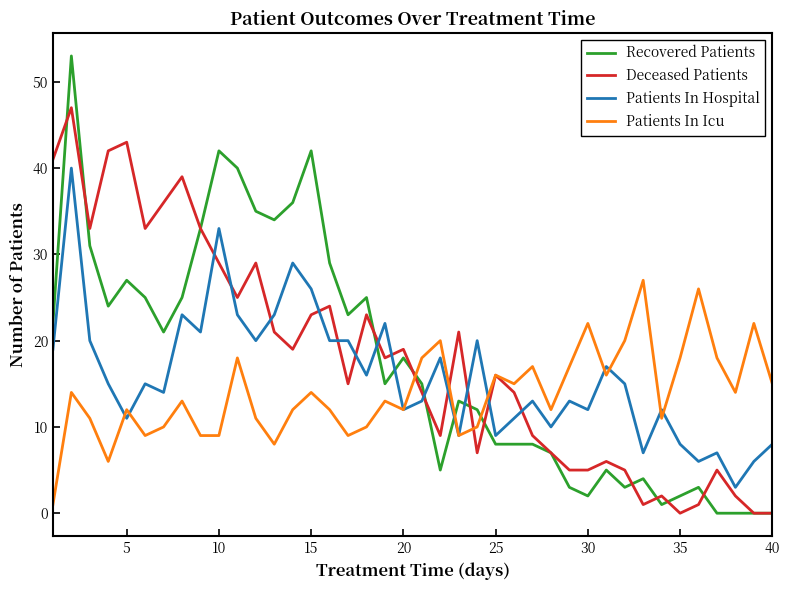

What is the maximum value for Recovered Patients?

53